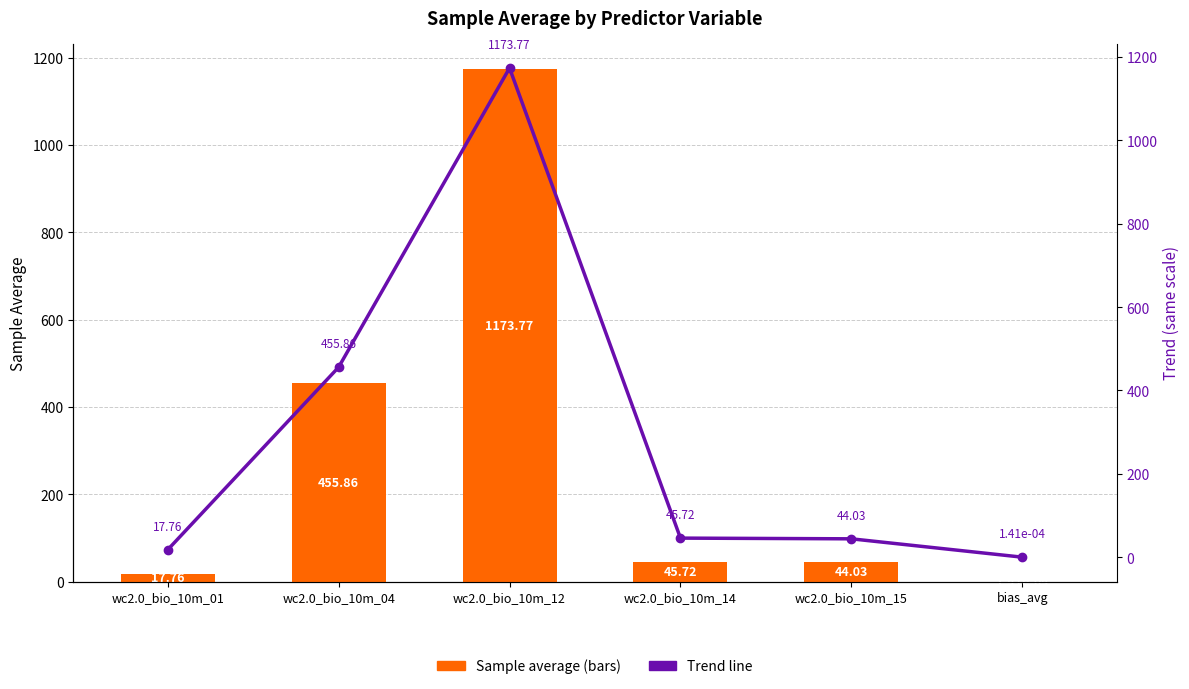

At which label does Sample average first exceed 45?

wc2.0_bio_10m_04